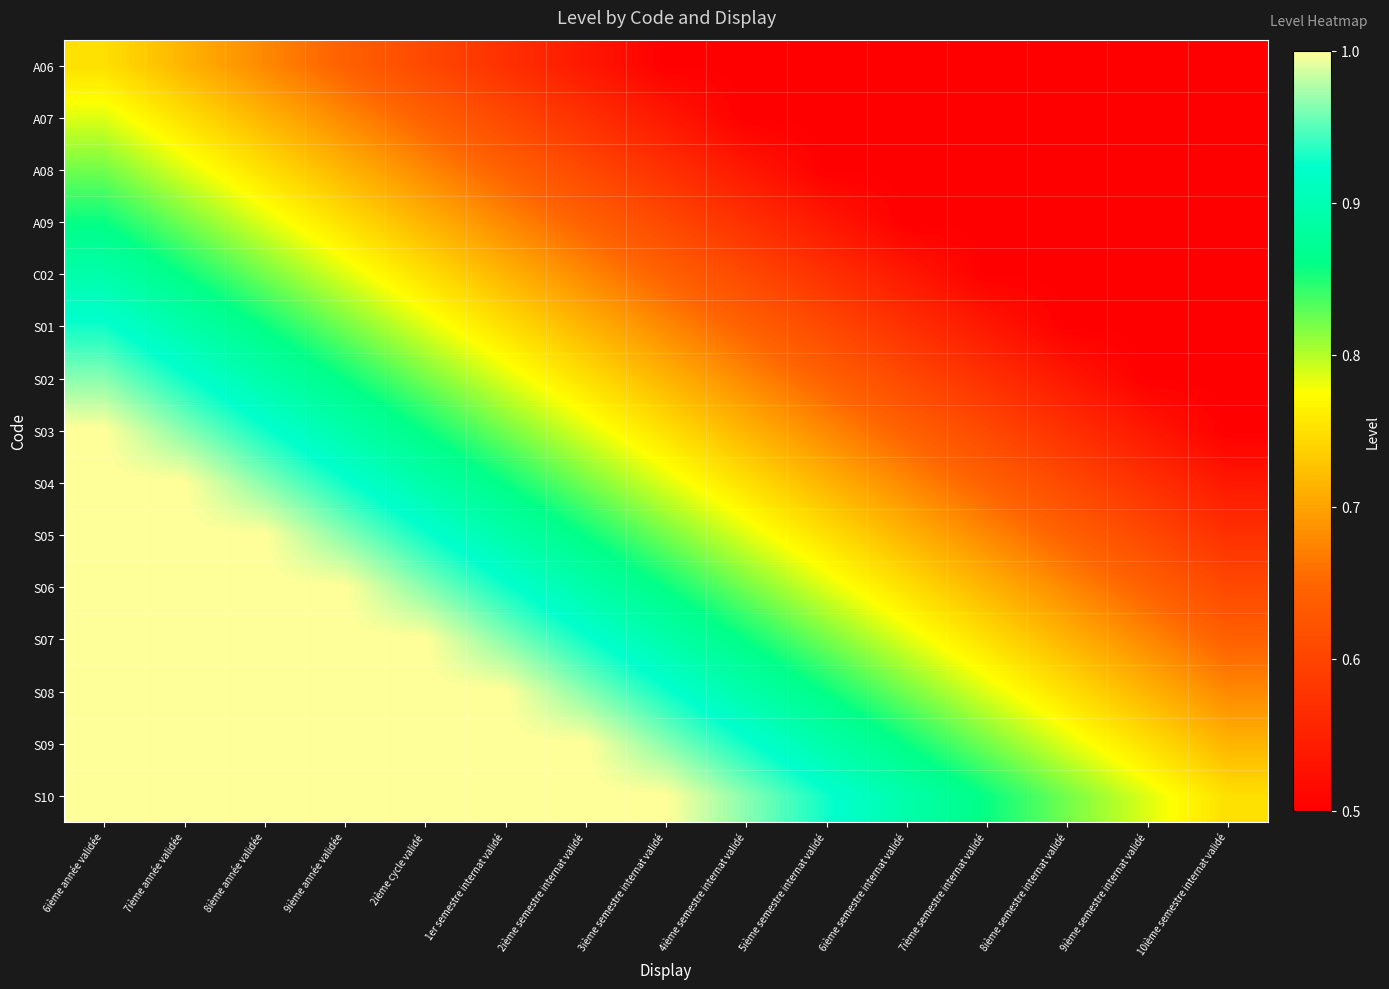

At which category is the sum across all series the highest?

6ième année validée